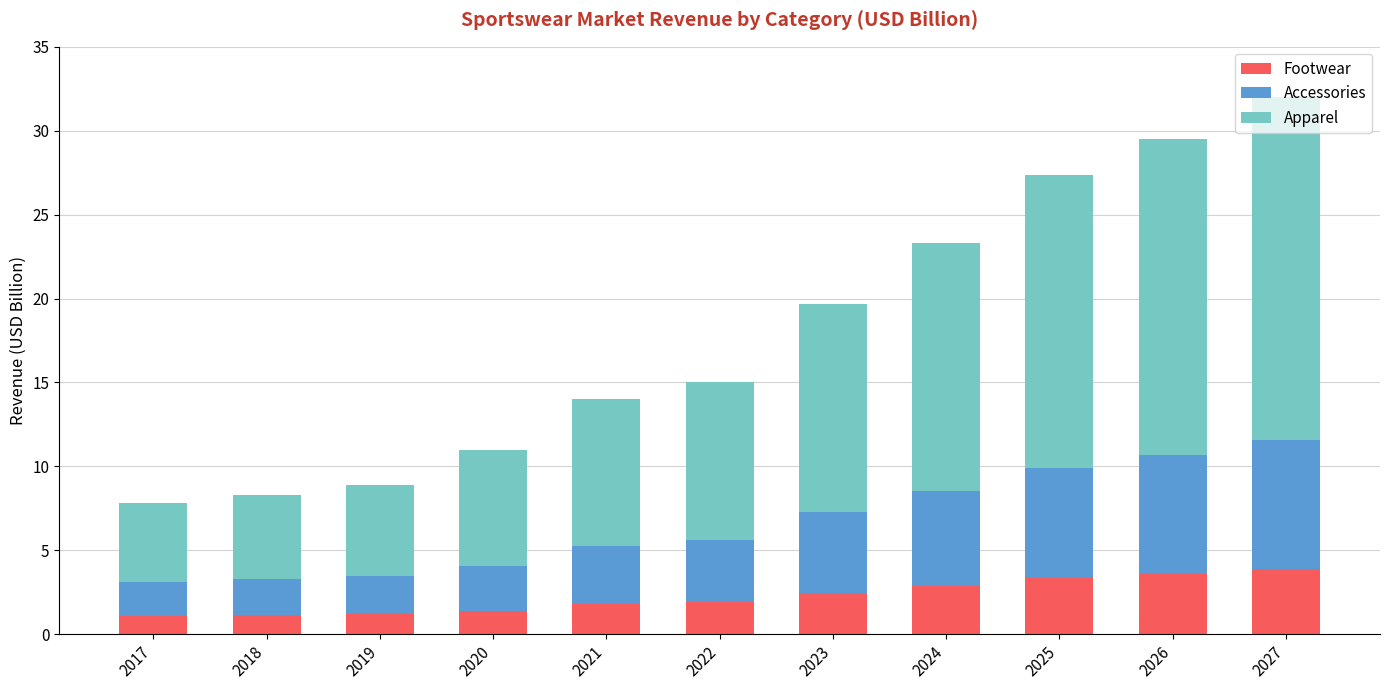

What is the difference between the Footwear values at 2020 and 2023?

1.0